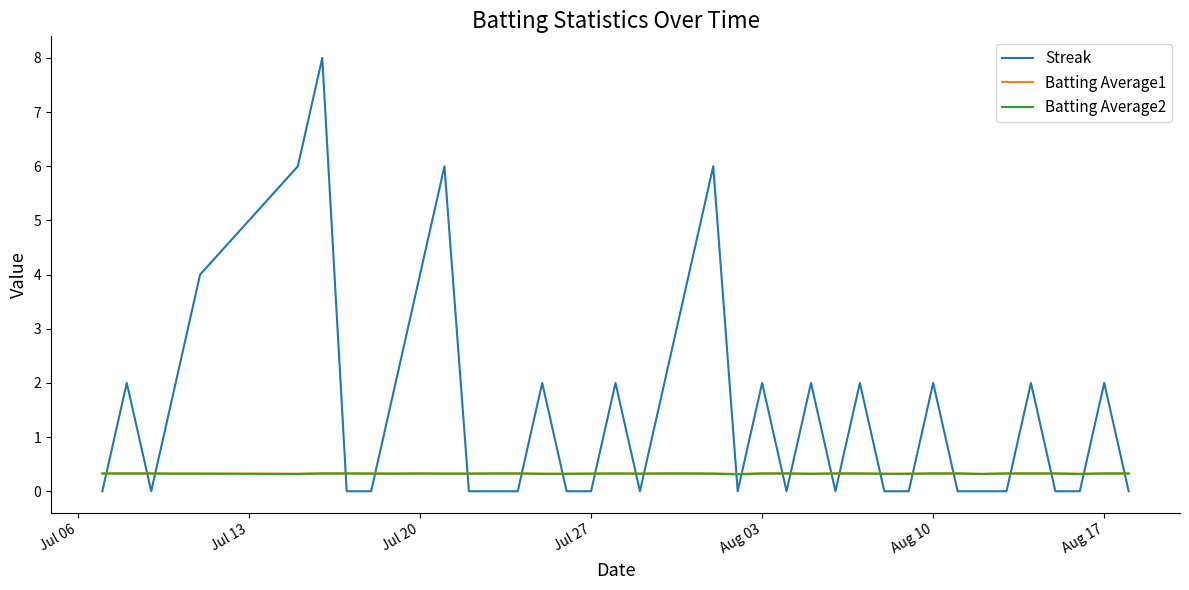

Which series ends up on top after the final intersection of Batting Average1 and Streak?

Batting Average1